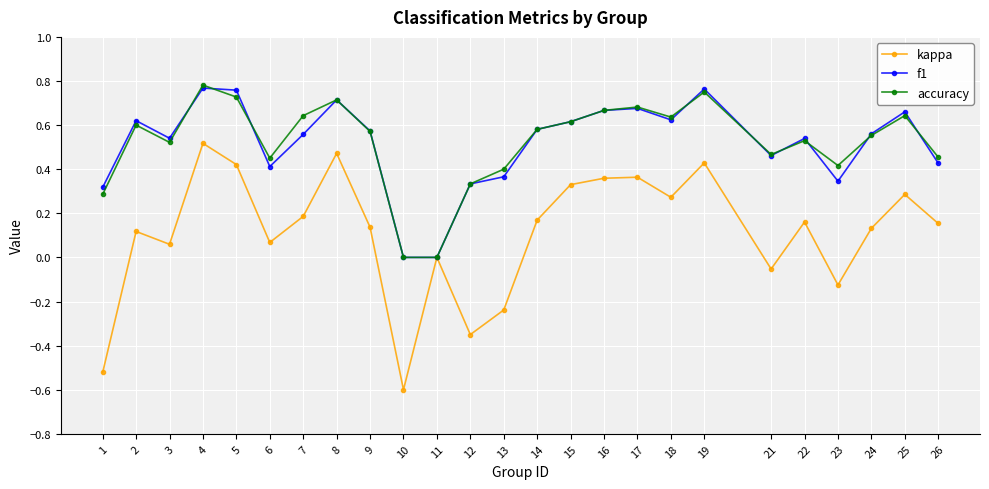

Where is the first local minimum for accuracy?

3